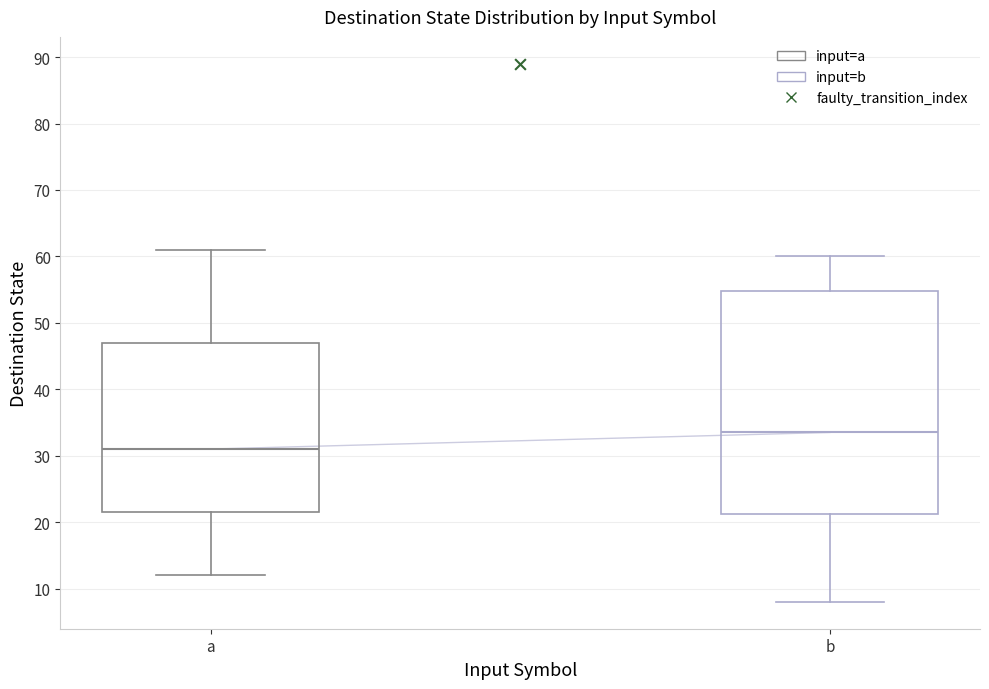

Reading left to right, read every box against the y-axis: the position of its median line, the range the box covers, and the ends of its whiskers. The values are not printed on the chart, so give them approximately, as read against the axis.

a: median 31, box 22 to 47, whiskers 12 to 61
b: median 34, box 21 to 55, whiskers 8 to 60